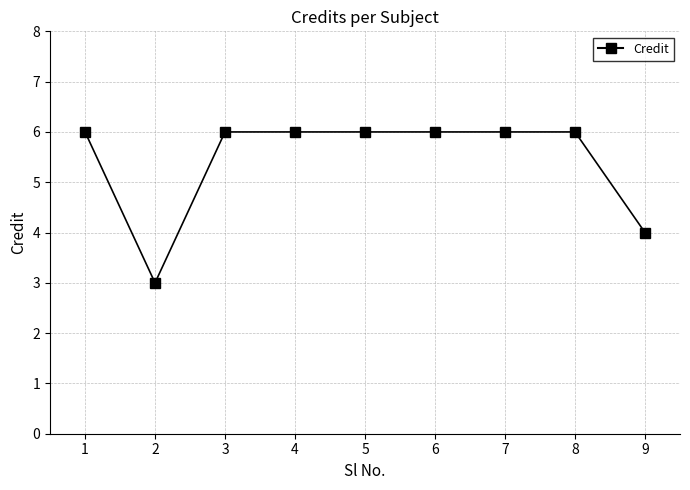

What is the maximum value shown in the chart?

6